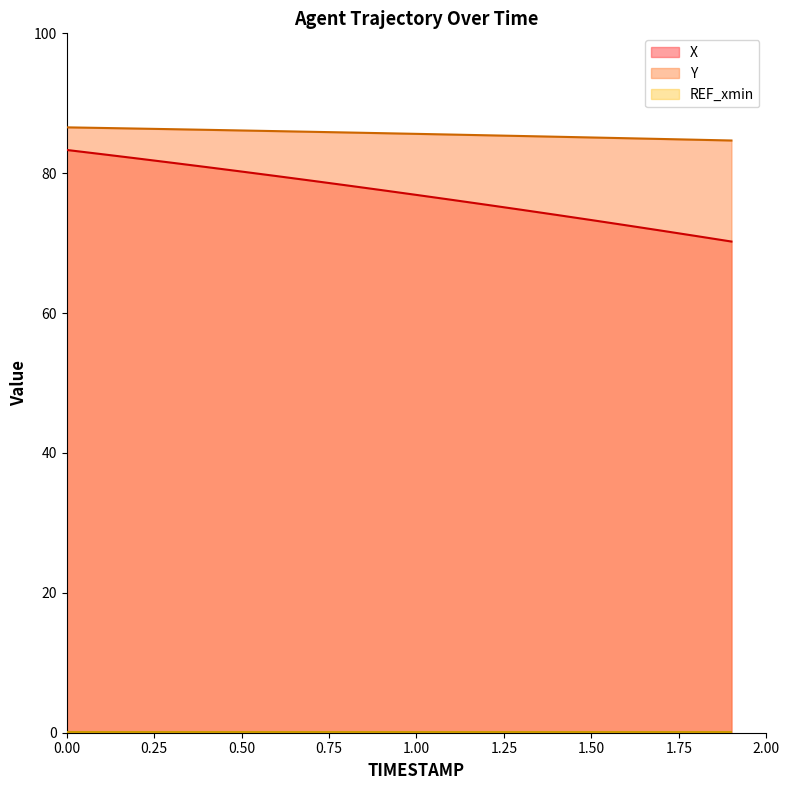

List the labels in order of X value, largest first.

0.0, 0.1, 0.2, 0.3, 0.4, 0.5, 0.6, 0.7, 0.8, 0.9, 1.0, 1.1, 1.2, 1.3, 1.4, 1.5, 1.6, 1.7, 1.8, 1.9